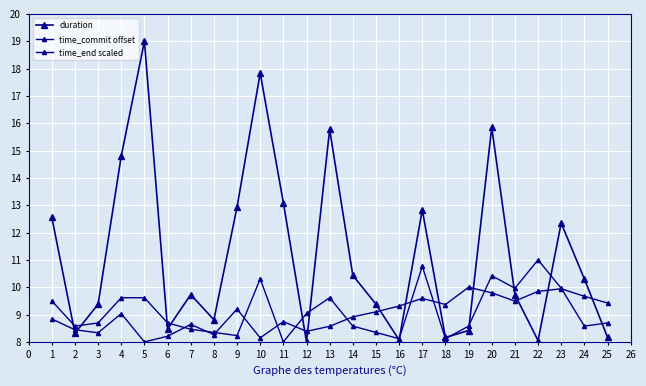

Is this an area chart (filled region under the line)?

No